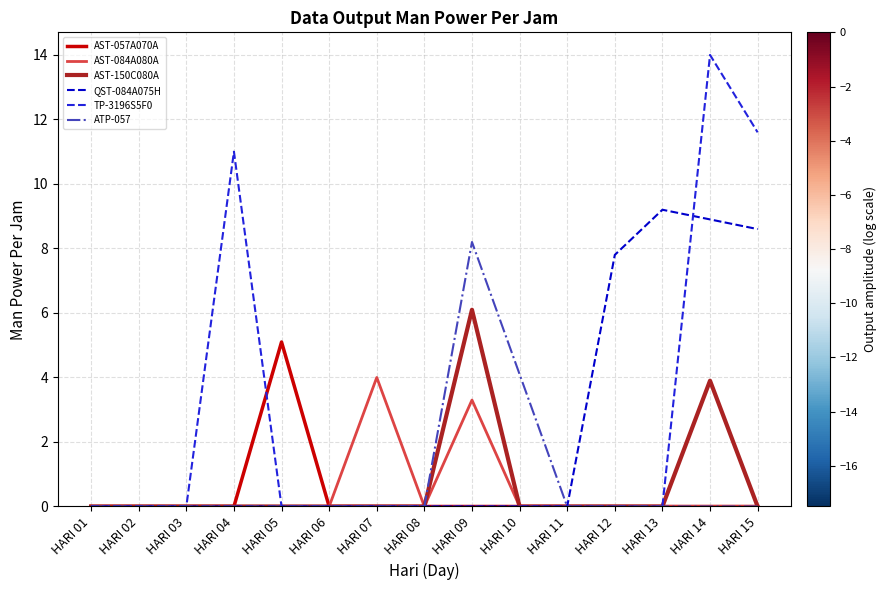

How many series are shown in this chart?

6